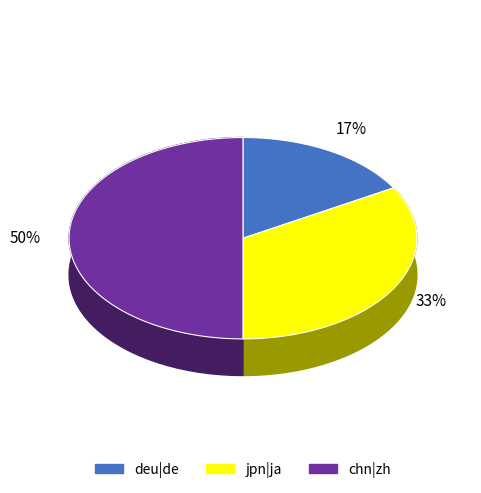

Which slice is the largest?

chn|zh